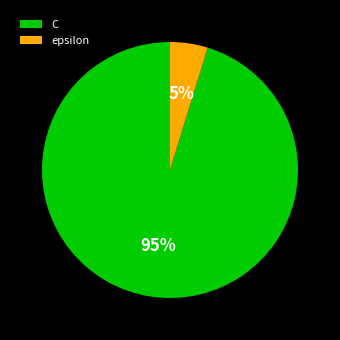

To the nearest percent, what is the combined percentage of epsilon and C?

100%